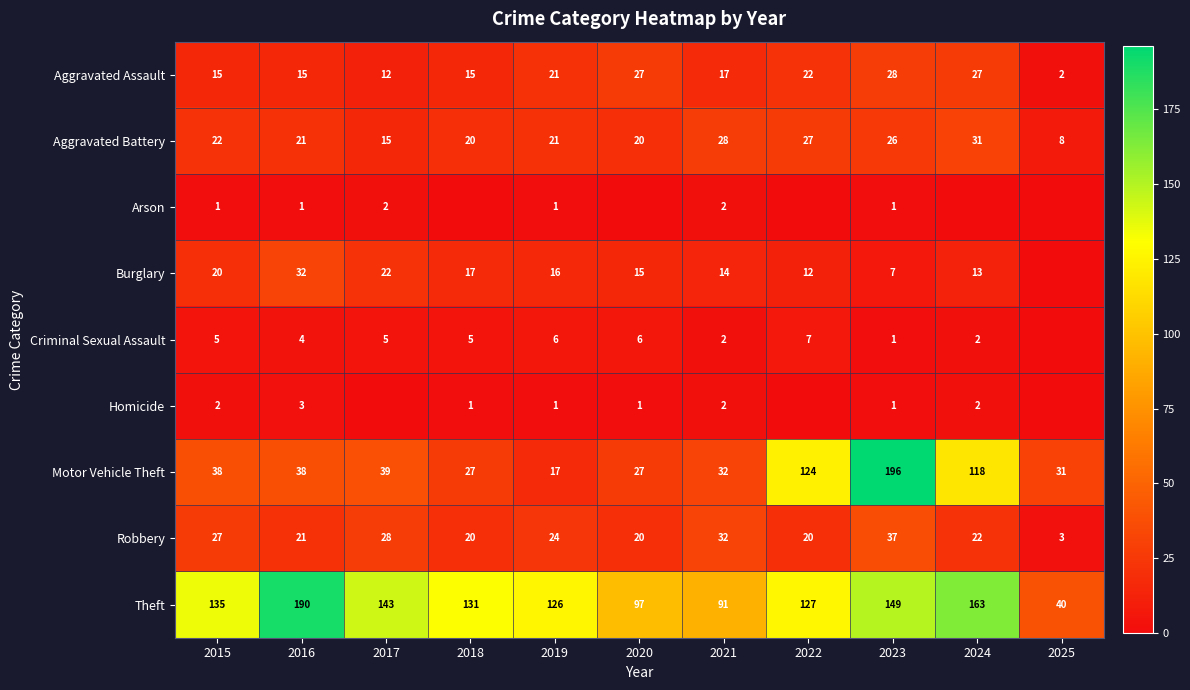

What is the approximate value of Theft at 2018?

131